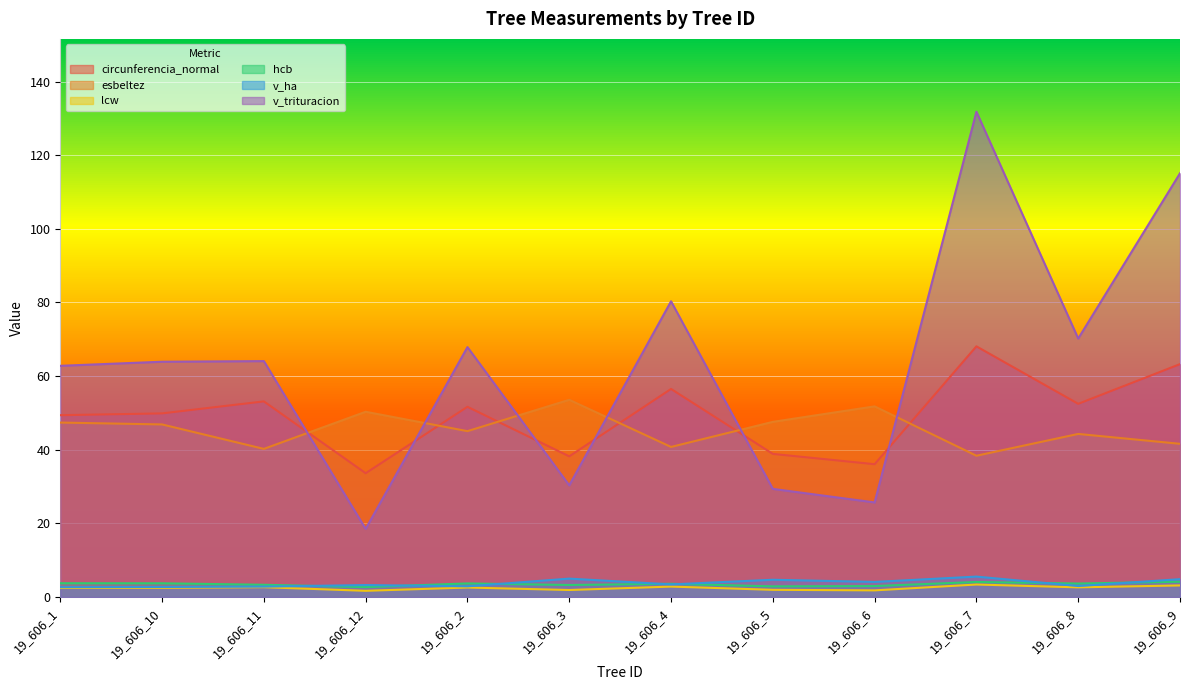

True or false: circunferencia_normal has a value of 70.4 at 19_606_10.

False